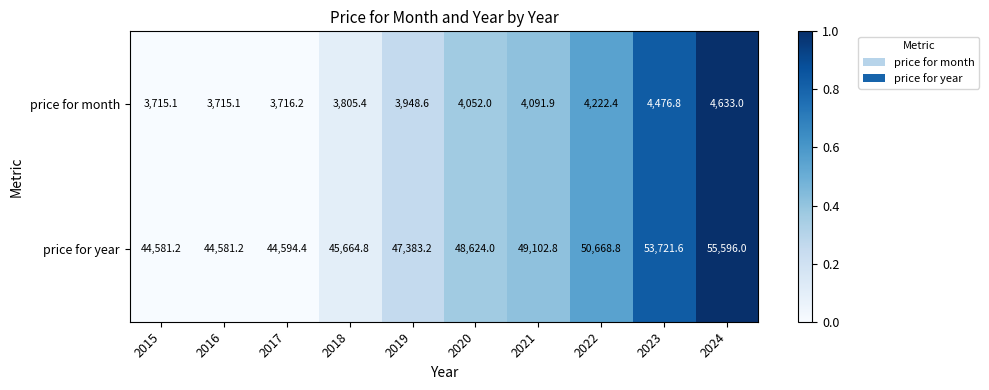

What is the greatest value displayed?

55596.0